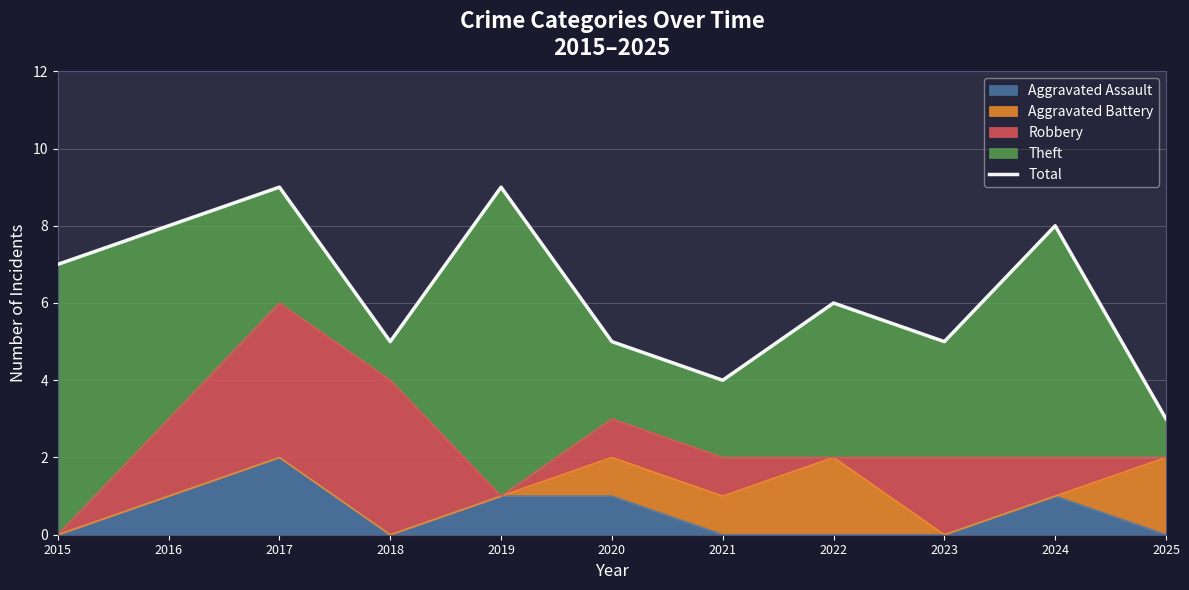

What is the value of the 5th point from the left?

9